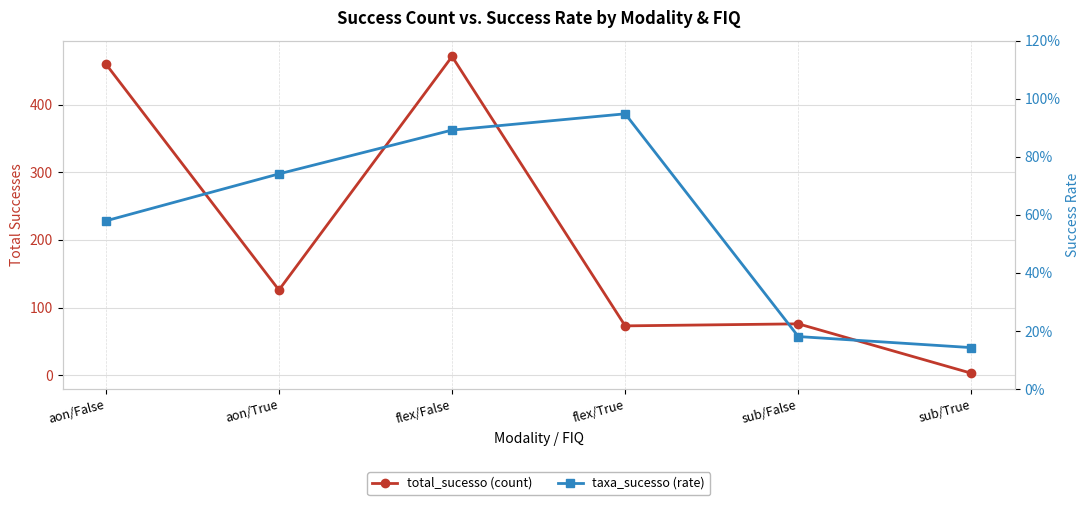

How many categories are shown in the chart?

6